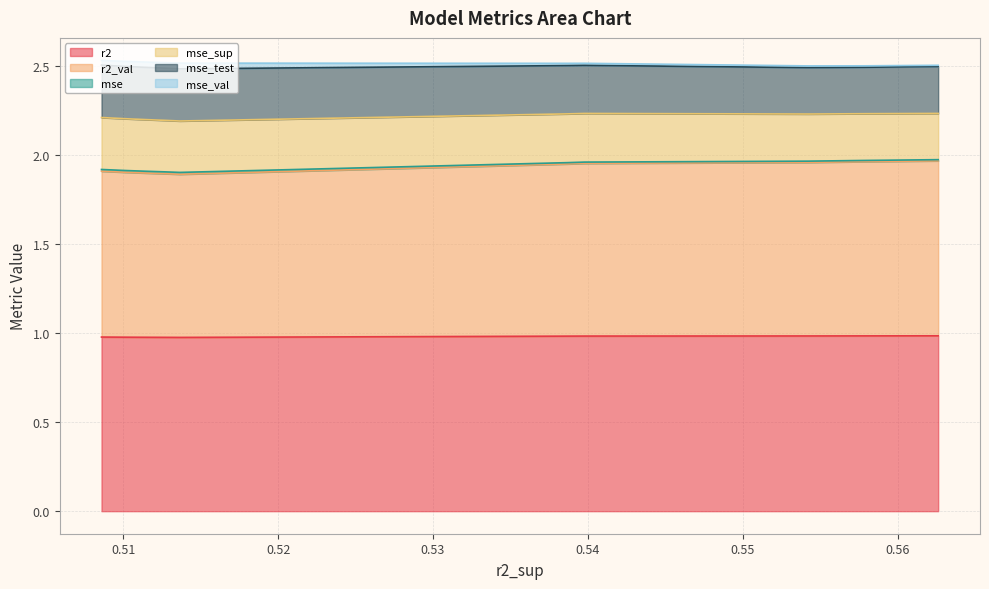

What is the average value of the r2 series?

1.0